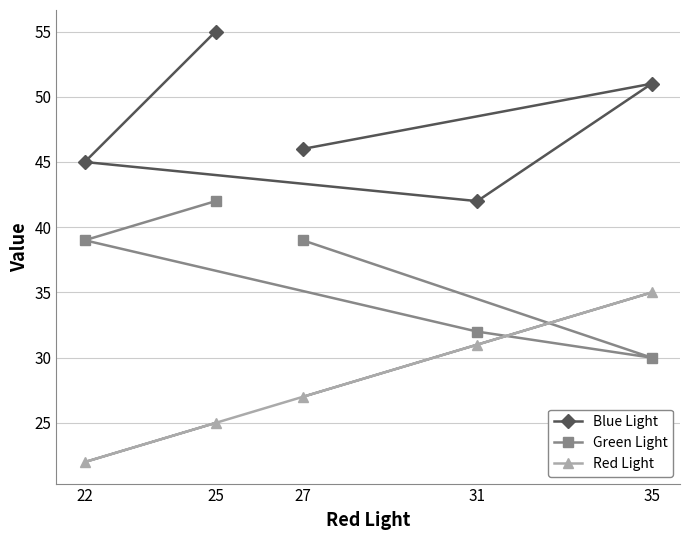

Reading right to left, extract all data points from this chart.

Blue Light: 35=51	31=42	27=46	25=55	22=45
Green Light: 35=30	31=32	27=39	25=42	22=39
Red Light: 35=35	31=31	27=27	25=25	22=22